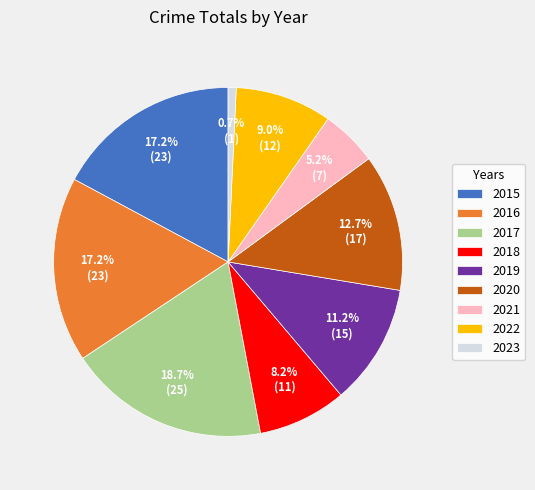

To the nearest percent, what is the difference between the largest and smallest slice percentages?

18%